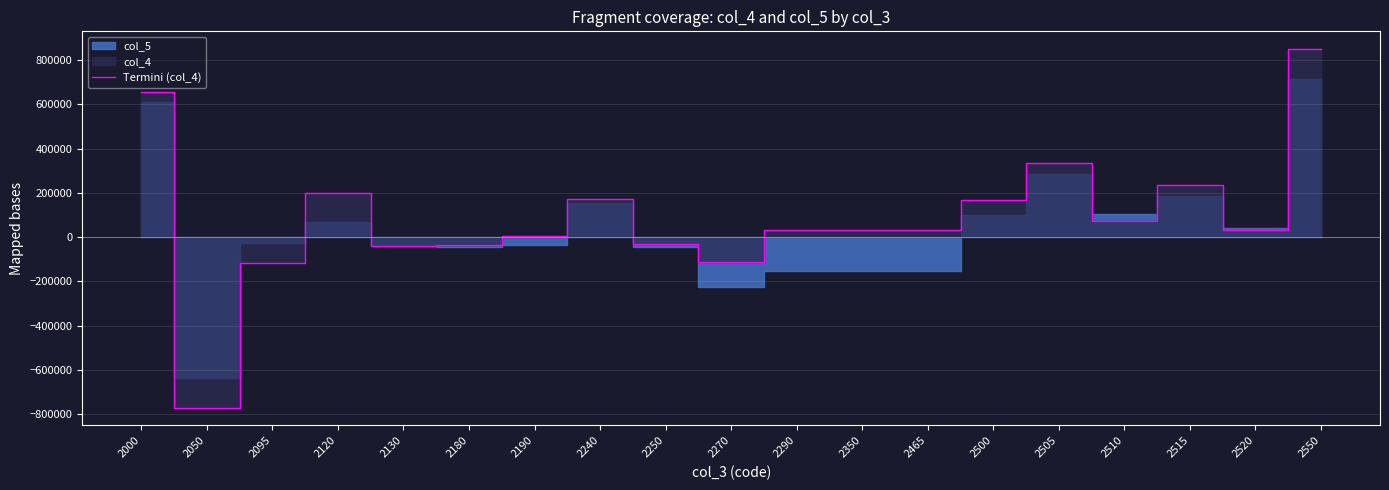

Where does the data first go above 31245?

2000